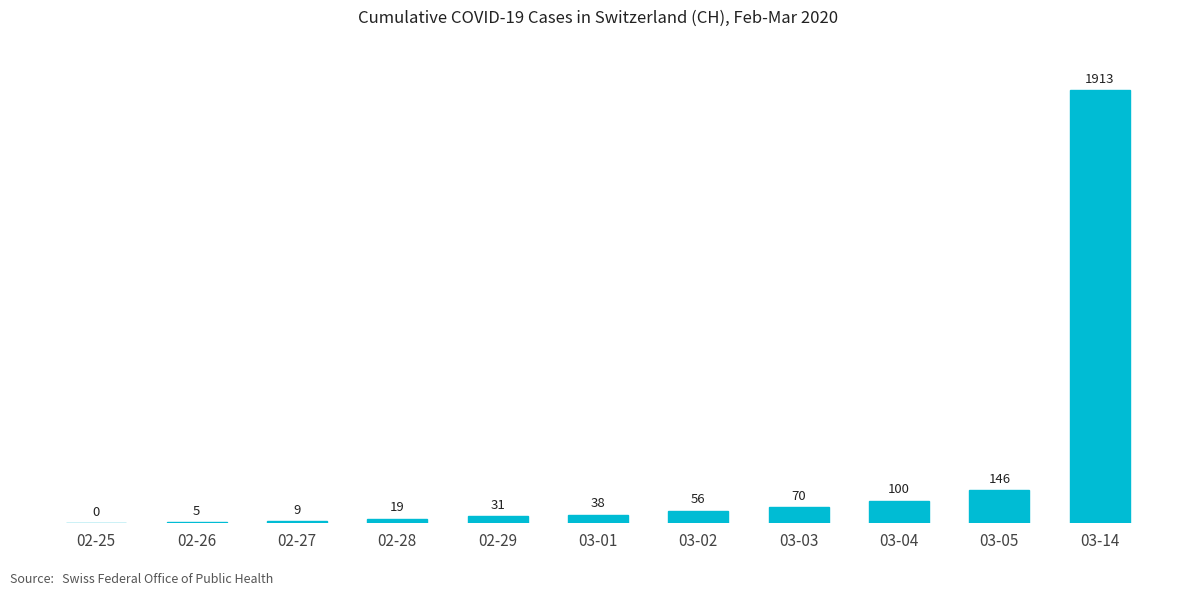

The chart shows a value of 31 at 02-29. True or false?

True